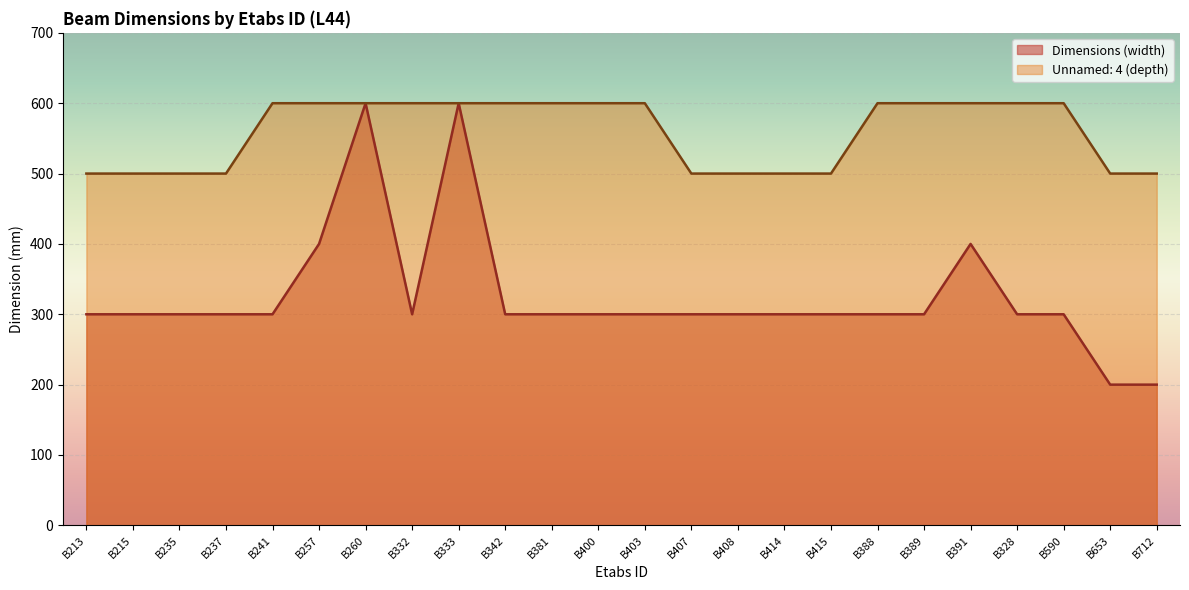

True or false: Unnamed: 4 (depth) and Dimensions (width) cross at least once.

False